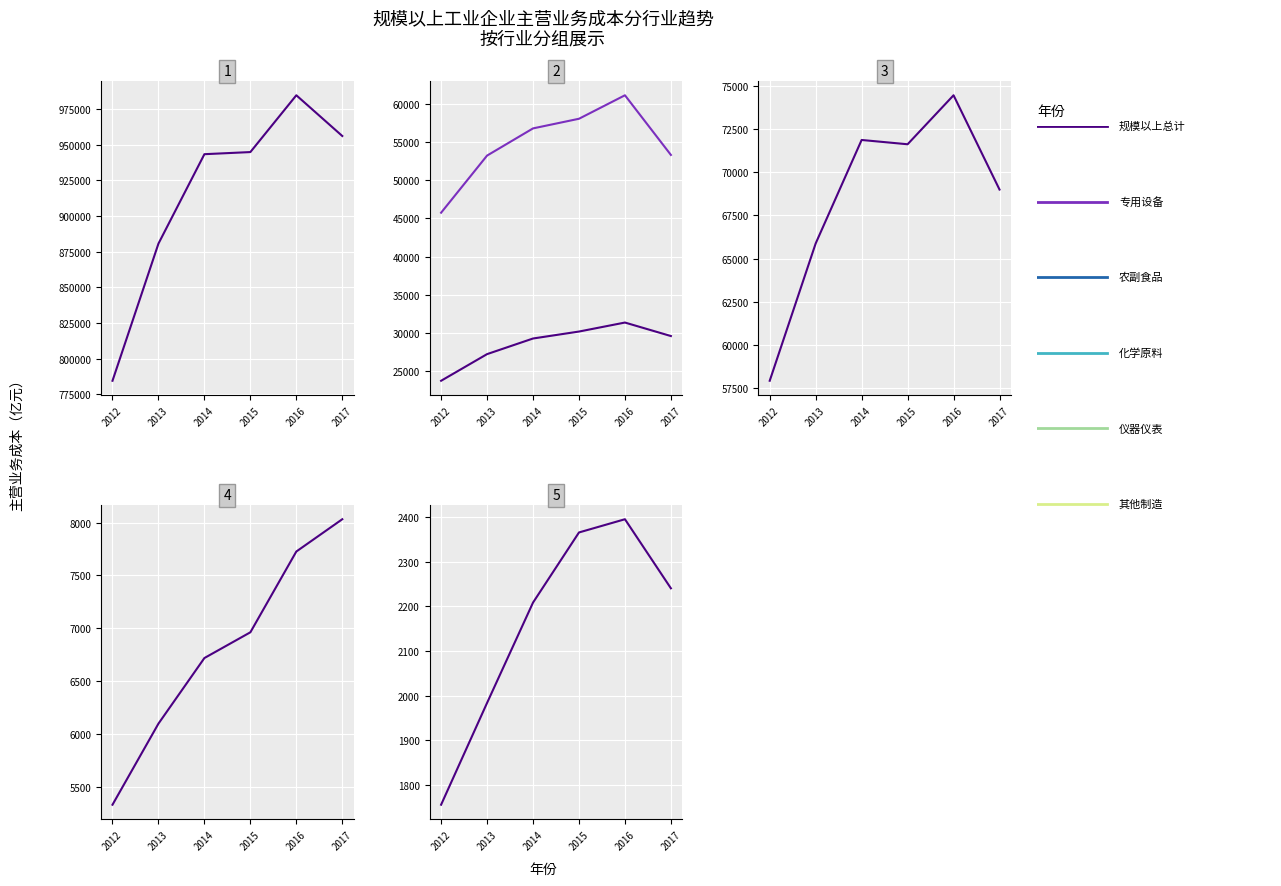

How many interior local peaks does the 化学原料和化学制品制造业 series have?

2